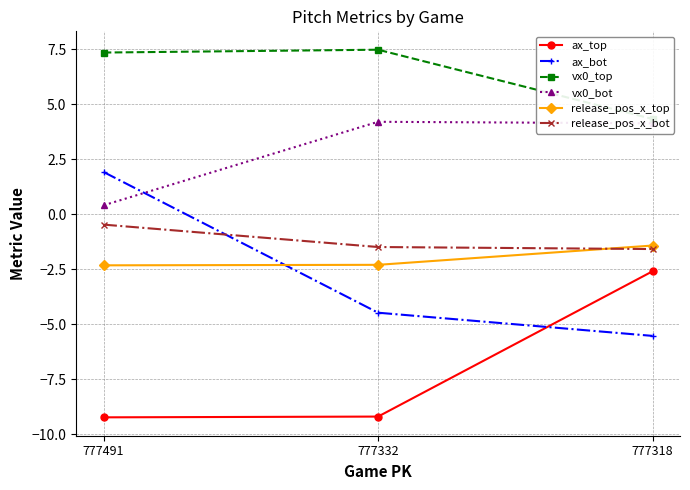

The vx0_bot series shows 4.2 at 777332. True or false?

True